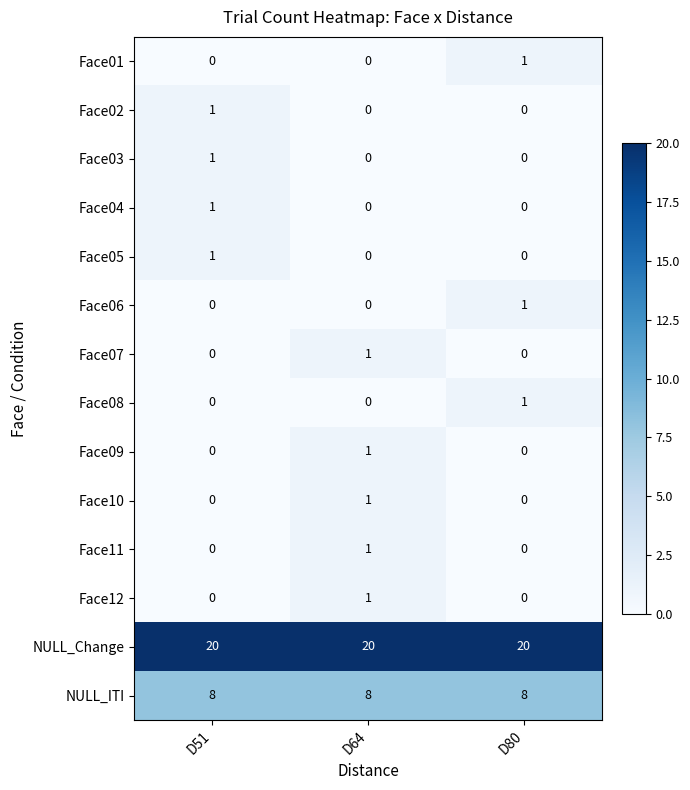

What is the greatest value displayed?

20